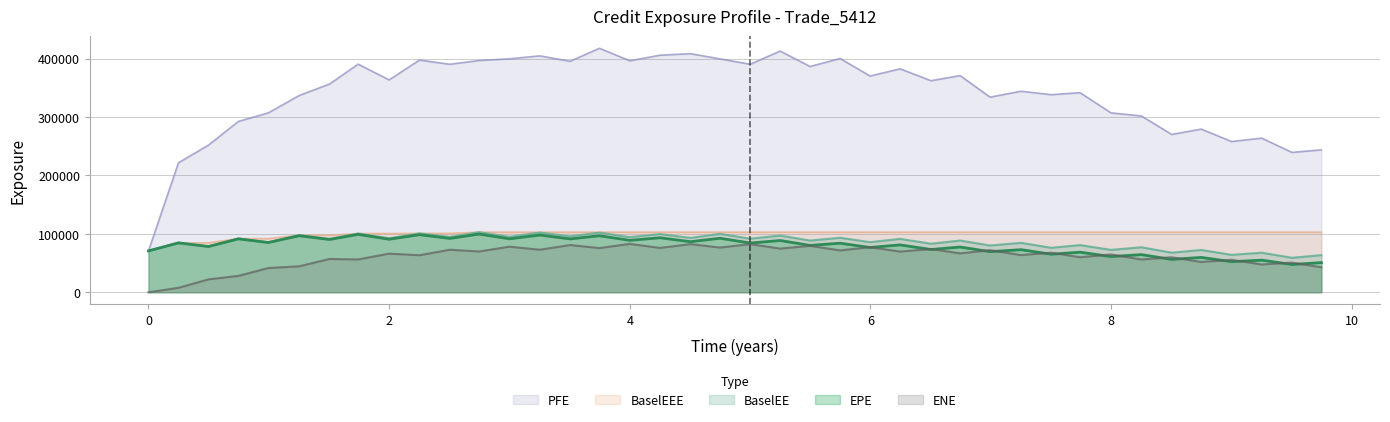

Reading left to right, transcribe all the data shown in this chart.

EPE: 0.0=70841.3	0.249315=84556.1	0.498421=78284.1	0.747054=91467.4	0.995688=85106.8	1.25252=96786.9	1.50411=90340.3	1.74247=99106.6	2.0=90782.2	2.25205=98548.1	2.50411=92184.7	2.74795=99644.8	3.0=91512.0	3.25205=97977.4	3.50411=91329.7	3.74795=96779.0	4.0=88920.3	4.25205=93315.5	4.50389=86582.7	4.74979=92484.3	5.00115=84250.2	5.24979=88618.9	5.49863=80236.9	5.74795=83966.9	5.99726=76695.7	6.24658=81102.8	6.50411=73198.5	6.74521=77467.2	6.99452=69545.5	7.25205=72903.6	7.50411=65114.2	7.74247=68615.3	8.0=61155.7	8.25205=64431.1	8.50389=56245.0	8.74979=59667.3	9.00115=52365.1	9.25252=54932.0	9.50411=47529.9	9.74795=50774.4
ENE: 0.0=0.0	0.249315=7633.9	0.498421=22034.3	0.747054=28036.6	0.995688=41507.3	1.25252=44457.7	1.50411=56987.4	1.74247=56197.4	2.0=66132.4	2.25205=63394.5	2.50411=72824.5	2.74795=69843.6	3.0=78044.0	3.25205=72864.8	3.50411=80850.0	3.74795=75688.5	4.0=82830.1	4.25205=75892.6	4.50389=82435.7	4.74979=76506.0	5.00115=82470.7	5.24979=74760.7	5.49863=79480.2	5.74795=71684.8	5.99726=77179.5	6.24658=69626.4	6.50411=74076.5	6.74521=66588.8	6.99452=72073.0	7.25205=63673.4	7.50411=67784.2	7.74247=59993.8	8.0=64743.3	8.25205=56131.3	8.50389=59933.6	8.74979=51873.9	9.00115=55601.0	9.25252=47571.3	9.50411=50794.6	9.74795=42752.3
PFE: 0.0=70841.3	0.249315=221763.0	0.498421=251904.0	0.747054=292480.0	0.995688=307151.0	1.25252=336886.0	1.50411=356502.0	1.74247=390581.0	2.0=363619.0	2.25205=397522.0	2.50411=390381.0	2.74795=396816.0	3.0=399696.0	3.25205=404749.0	3.50411=395484.0	3.74795=417752.0	4.0=396341.0	4.25205=405897.0	4.50389=408538.0	4.74979=399578.0	5.00115=390417.0	5.24979=412948.0	5.49863=386562.0	5.74795=400267.0	5.99726=370231.0	6.24658=382572.0	6.50411=362208.0	6.74521=370999.0	6.99452=334119.0	7.25205=344187.0	7.50411=338312.0	7.74247=341703.0	8.0=307147.0	8.25205=301855.0	8.50389=270248.0	8.74979=279346.0	9.00115=258086.0	9.25252=263885.0	9.50411=239407.0	9.74795=243847.0
BaselEE: 0.0=70841.3	0.249315=84651.6	0.498421=78461.1	0.747054=91812.4	0.995688=85595.8	1.25252=97588.4	1.50411=91391.4	1.74247=100579.0	2.0=92447.4	2.25205=100817.0	2.50411=94746.7	2.74795=102875.0	3.0=94919.0	3.25205=102198.0	3.50411=95807.8	3.74795=102085.0	4.0=94330.8	4.25205=99624.4	4.50389=93029.3	4.74979=99993.6	5.00115=91675.1	5.24979=97096.3	5.49863=88523.2	5.74795=93282.1	5.99726=85796.3	6.24658=91380.2	6.50411=83089.6	6.74521=88549.1	6.99452=80068.3	7.25205=84580.8	7.50411=76113.9	7.74247=80779.0	8.0=72552.4	8.25205=77020.7	8.50389=67747.6	8.74979=72405.8	9.00115=64029.0	9.25252=67687.0	9.50411=59019.5	9.74795=63520.2
BaselEEE: 0.0=70841.3	0.249315=84651.6	0.498421=84651.6	0.747054=91812.4	0.995688=91812.4	1.25252=97588.4	1.50411=97588.4	1.74247=100579.0	2.0=100579.0	2.25205=100817.0	2.50411=100817.0	2.74795=102875.0	3.0=102875.0	3.25205=102875.0	3.50411=102875.0	3.74795=102875.0	4.0=102875.0	4.25205=102875.0	4.50389=102875.0	4.74979=102875.0	5.00115=102875.0	5.24979=102875.0	5.49863=102875.0	5.74795=102875.0	5.99726=102875.0	6.24658=102875.0	6.50411=102875.0	6.74521=102875.0	6.99452=102875.0	7.25205=102875.0	7.50411=102875.0	7.74247=102875.0	8.0=102875.0	8.25205=102875.0	8.50389=102875.0	8.74979=102875.0	9.00115=102875.0	9.25252=102875.0	9.50411=102875.0	9.74795=102875.0